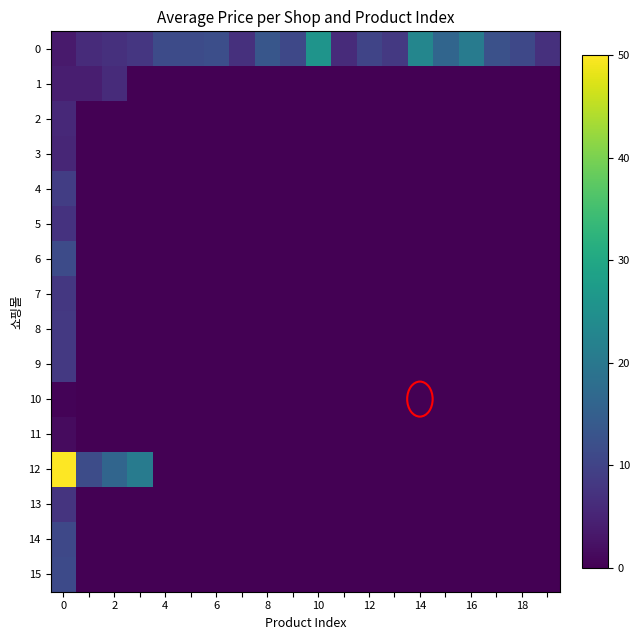

Reading right to left, list all the values displayed in this chart.

0: 7.0	10.8	12.4	20.8	16.2	22.9	8.4	10.3	6.2	25.8	10.8	13.4	6.9	12.0	11.5	11.4	7.9	7.0	6.2	3.7
1: 0.0	0.0	0.0	0.0	0.0	0.0	0.0	0.0	0.0	0.0	0.0	0.0	0.0	0.0	0.0	0.0	0.0	6.2	4.1	4.1
2: 0.0	0.0	0.0	0.0	0.0	0.0	0.0	0.0	0.0	0.0	0.0	0.0	0.0	0.0	0.0	0.0	0.0	0.0	0.0	5.8
3: 0.0	0.0	0.0	0.0	0.0	0.0	0.0	0.0	0.0	0.0	0.0	0.0	0.0	0.0	0.0	0.0	0.0	0.0	0.0	5.4
4: 0.0	0.0	0.0	0.0	0.0	0.0	0.0	0.0	0.0	0.0	0.0	0.0	0.0	0.0	0.0	0.0	0.0	0.0	0.0	9.1
5: 0.0	0.0	0.0	0.0	0.0	0.0	0.0	0.0	0.0	0.0	0.0	0.0	0.0	0.0	0.0	0.0	0.0	0.0	0.0	7.4
6: 0.0	0.0	0.0	0.0	0.0	0.0	0.0	0.0	0.0	0.0	0.0	0.0	0.0	0.0	0.0	0.0	0.0	0.0	0.0	11.5
7: 0.0	0.0	0.0	0.0	0.0	0.0	0.0	0.0	0.0	0.0	0.0	0.0	0.0	0.0	0.0	0.0	0.0	0.0	0.0	8.1
8: 0.0	0.0	0.0	0.0	0.0	0.0	0.0	0.0	0.0	0.0	0.0	0.0	0.0	0.0	0.0	0.0	0.0	0.0	0.0	8.3
9: 0.0	0.0	0.0	0.0	0.0	0.0	0.0	0.0	0.0	0.0	0.0	0.0	0.0	0.0	0.0	0.0	0.0	0.0	0.0	8.2
10: 0.0	0.0	0.0	0.0	0.0	0.0	0.0	0.0	0.0	0.0	0.0	0.0	0.0	0.0	0.0	0.0	0.0	0.0	0.0	0.4
11: 0.0	0.0	0.0	0.0	0.0	0.0	0.0	0.0	0.0	0.0	0.0	0.0	0.0	0.0	0.0	0.0	0.0	0.0	0.0	1.4
12: 0.0	0.0	0.0	0.0	0.0	0.0	0.0	0.0	0.0	0.0	0.0	0.0	0.0	0.0	0.0	0.0	20.8	16.2	11.7	50.0
13: 0.0	0.0	0.0	0.0	0.0	0.0	0.0	0.0	0.0	0.0	0.0	0.0	0.0	0.0	0.0	0.0	0.0	0.0	0.0	7.5
14: 0.0	0.0	0.0	0.0	0.0	0.0	0.0	0.0	0.0	0.0	0.0	0.0	0.0	0.0	0.0	0.0	0.0	0.0	0.0	10.8
15: 0.0	0.0	0.0	0.0	0.0	0.0	0.0	0.0	0.0	0.0	0.0	0.0	0.0	0.0	0.0	0.0	0.0	0.0	0.0	11.2